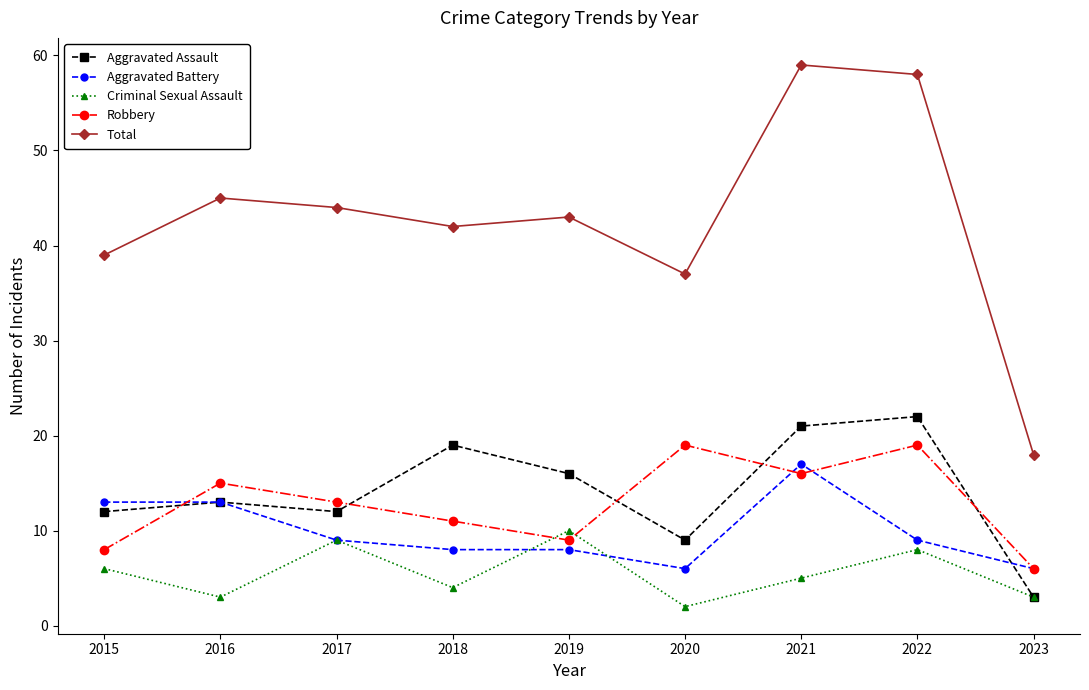

At which label does Aggravated Battery reach its peak?

2021